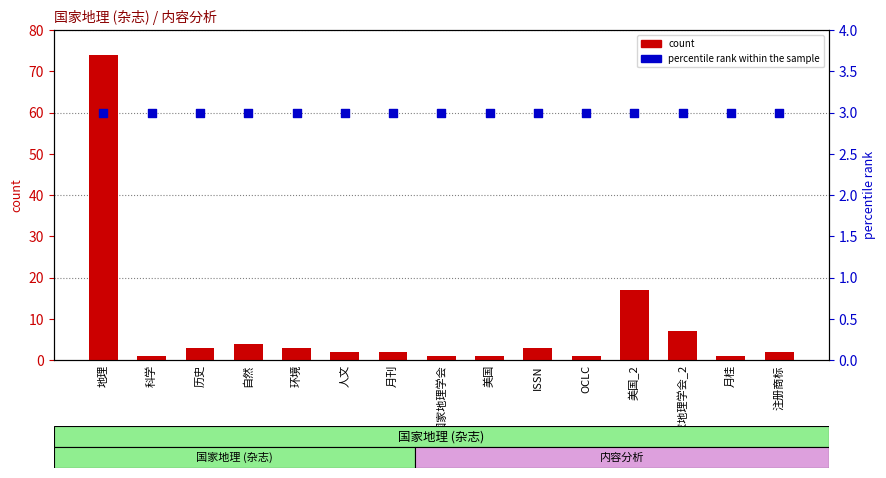

Which series has the largest total across all categories?

count